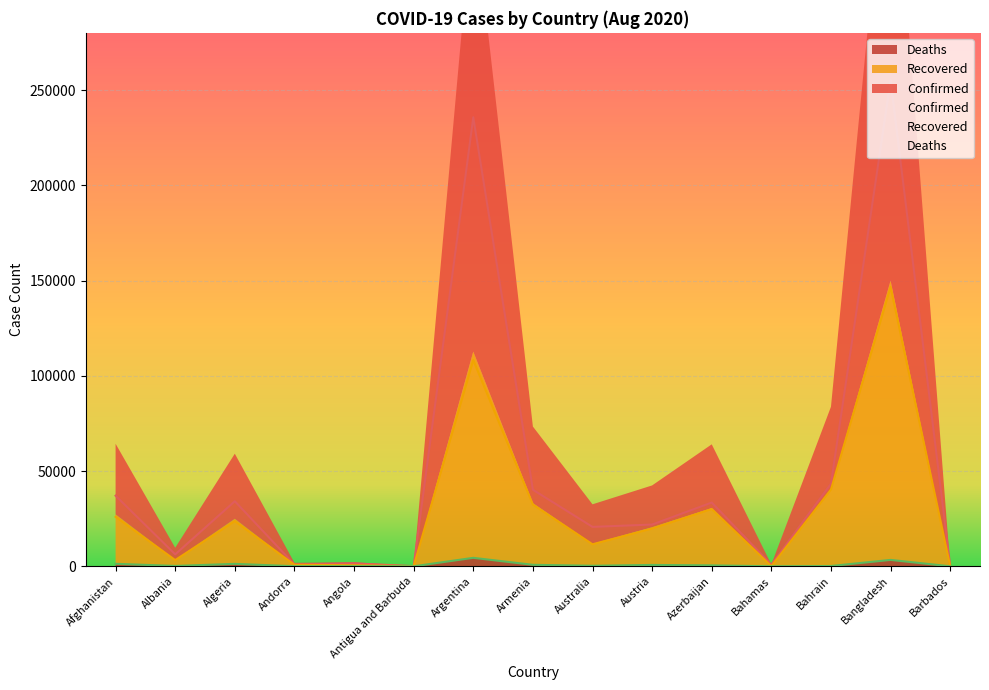

How many data points in Deaths are less than 278?

7